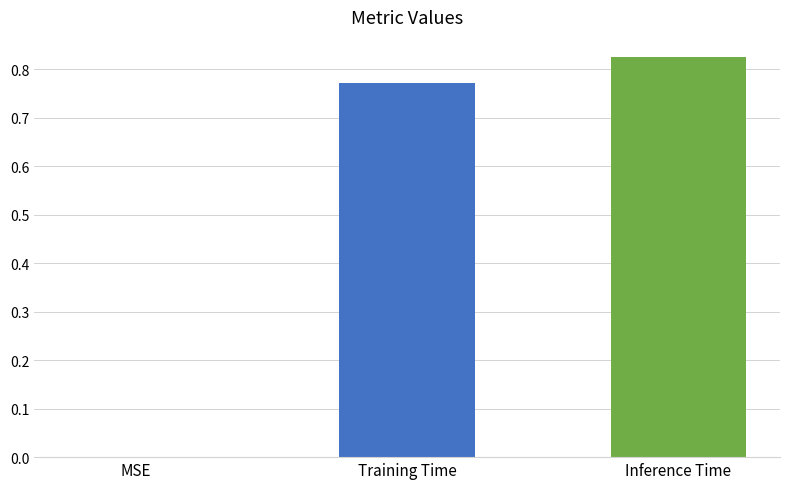

What is the sum of all values?

1.6